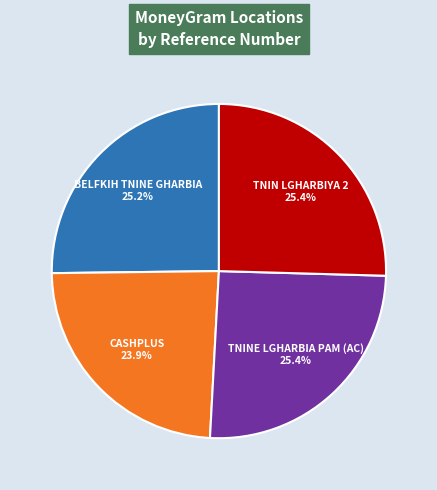

Which category has the smallest portion of the pie?

CASHPLUS - #94601 - TININELGHARBIA